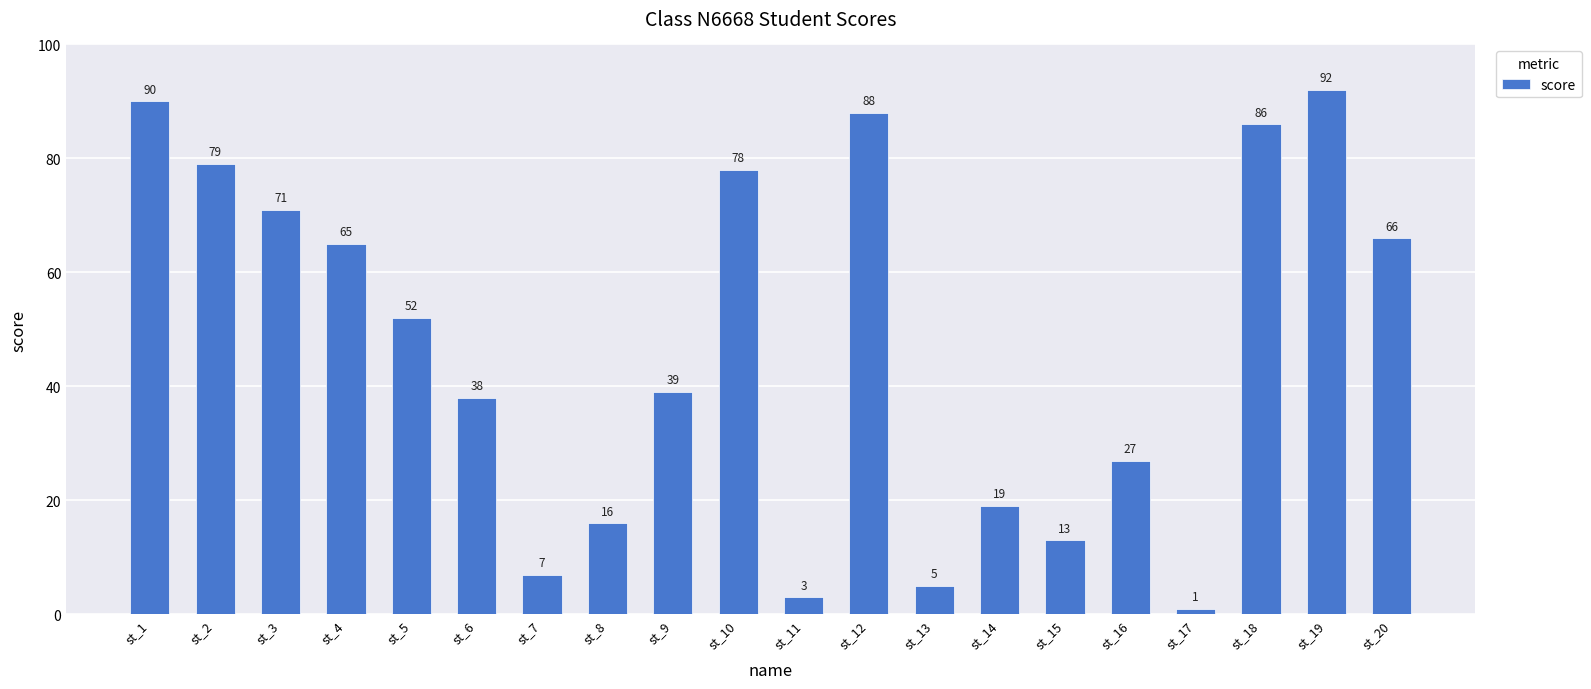

What is the value of the 5th bar from the left?

52